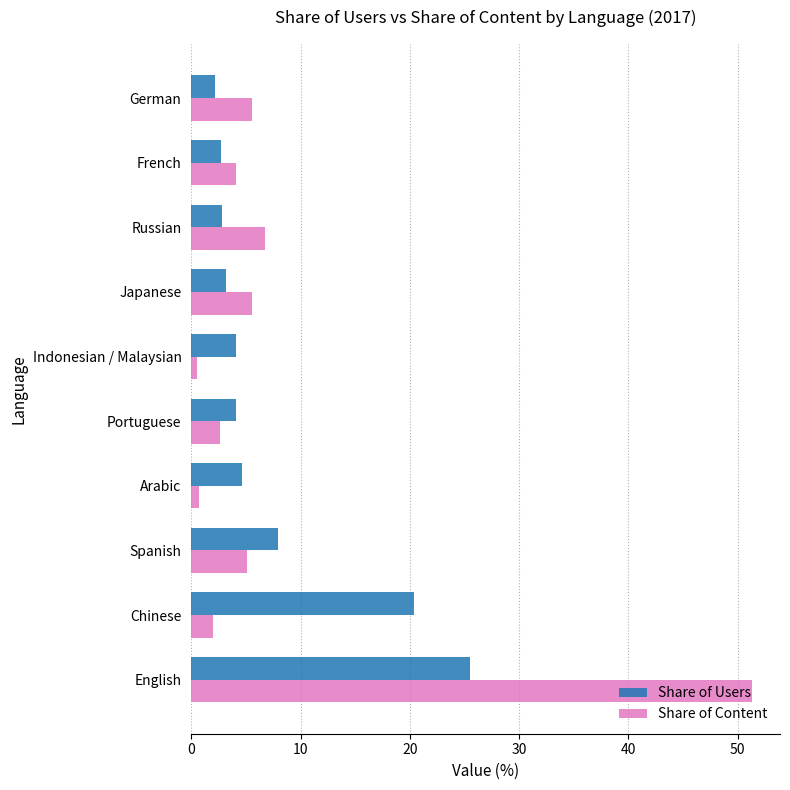

What is the approximate value of Share of Users at English?

25.5